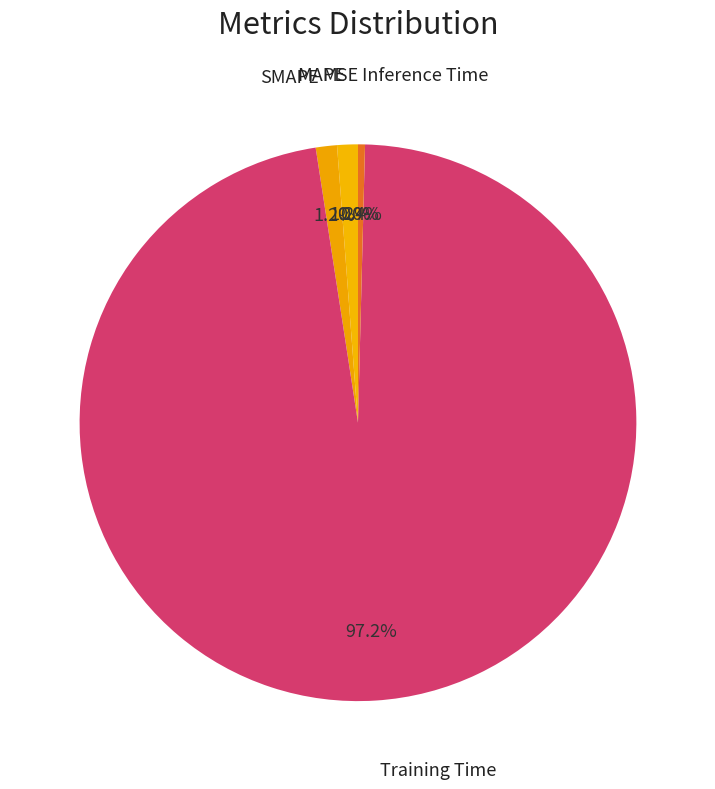

How many segments does this pie chart have?

5